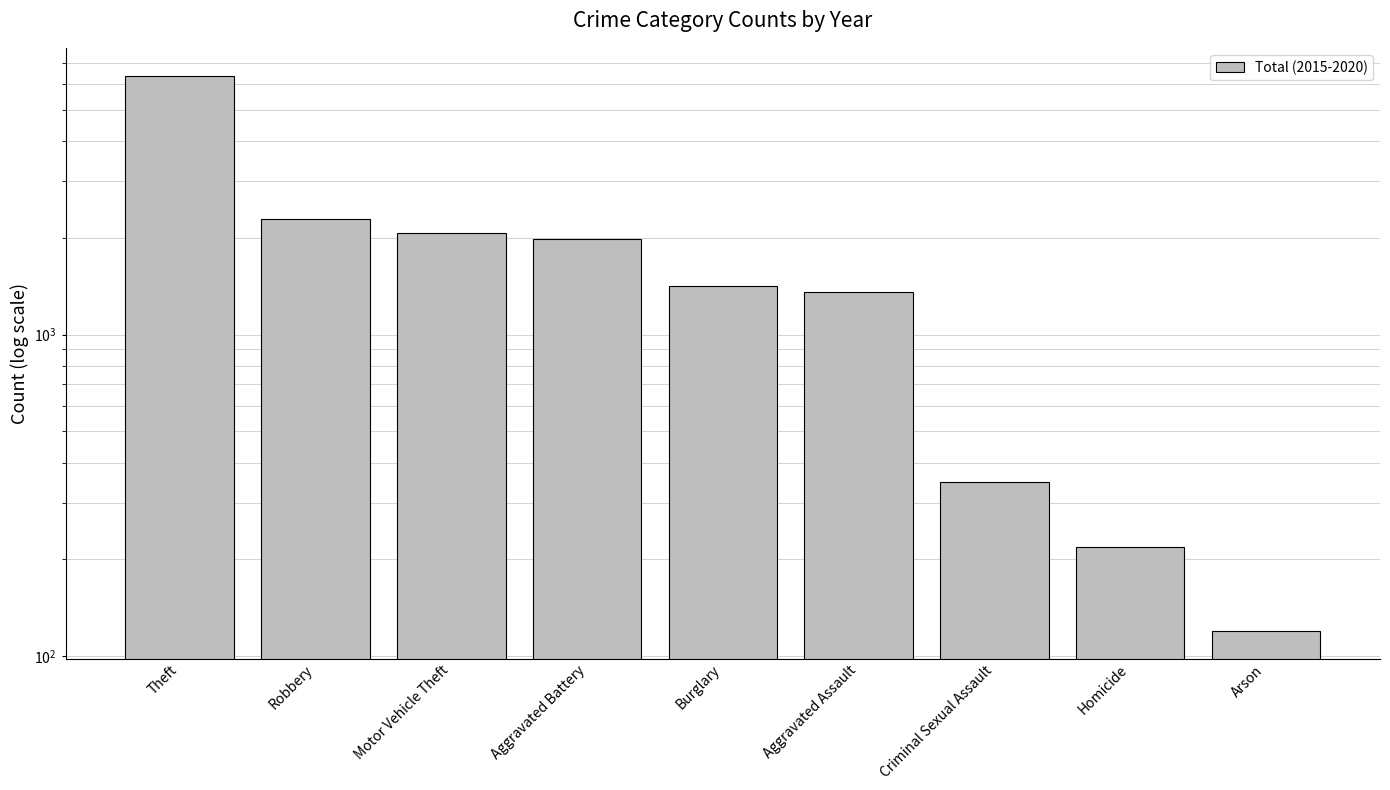

Does the chart contain any negative values?

No